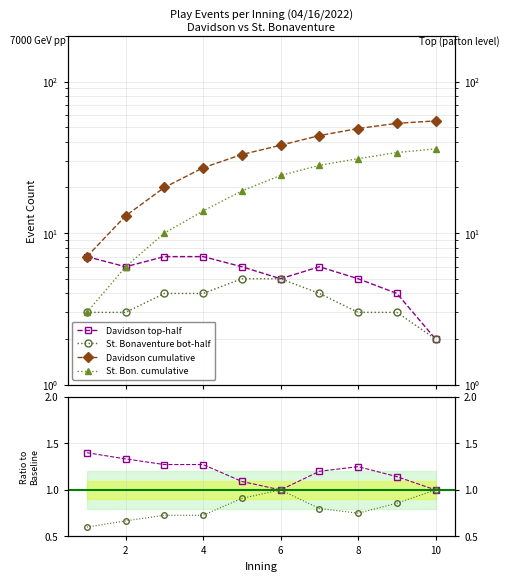

What is the smallest value displayed?

0.6